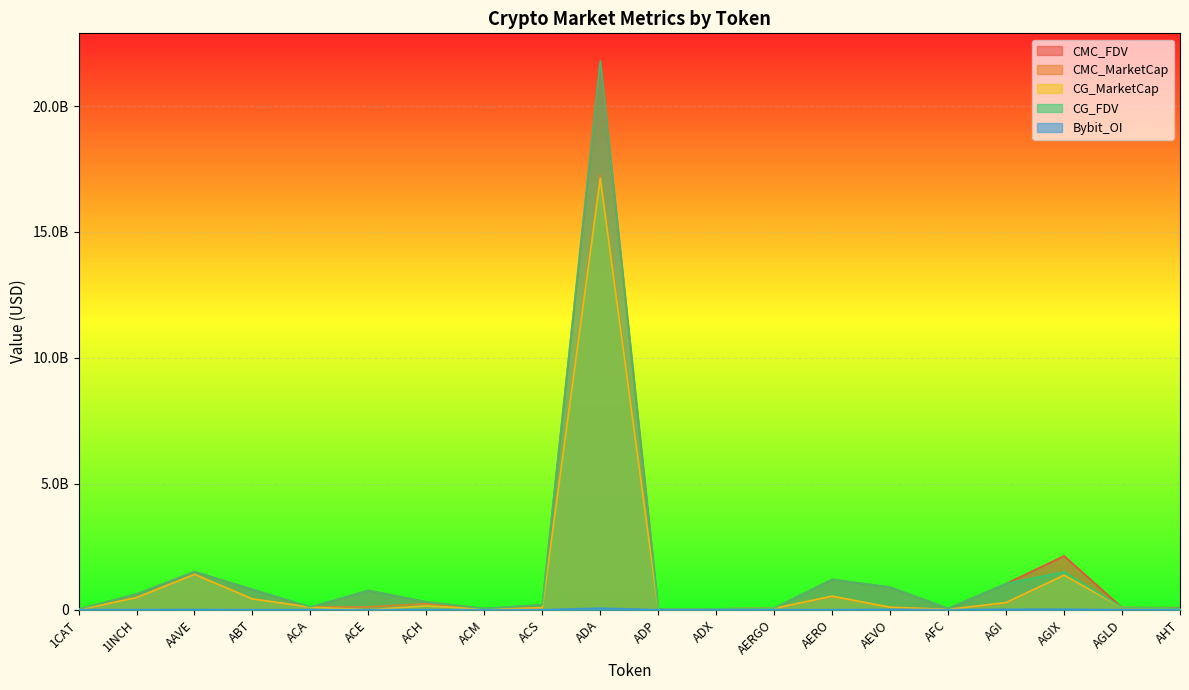

Which has a higher value, 1CAT or ACH?

ACH